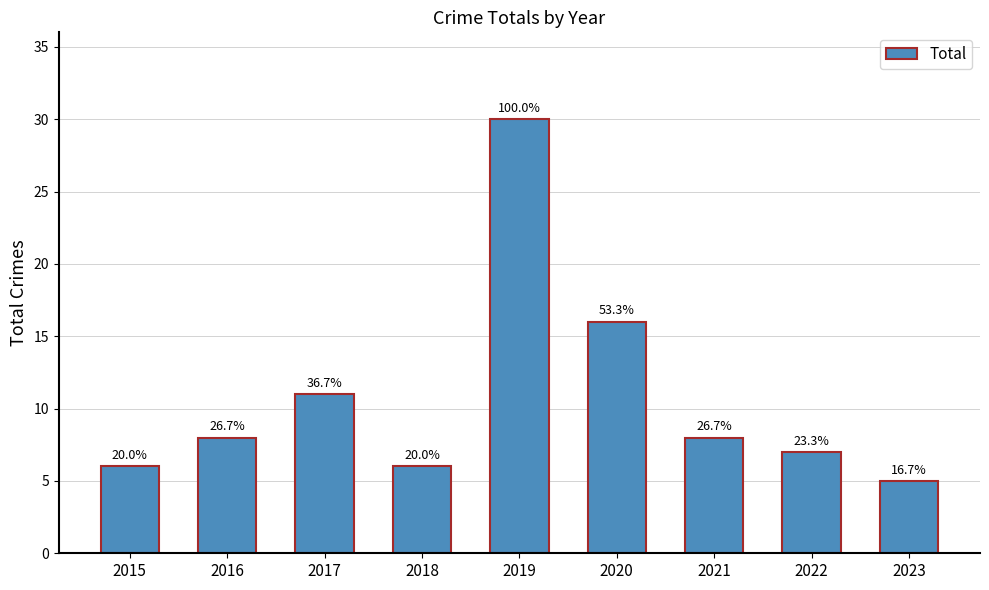

Rank the categories by value from highest to lowest.

2019, 2020, 2017, 2016, 2021, 2022, 2015, 2018, 2023